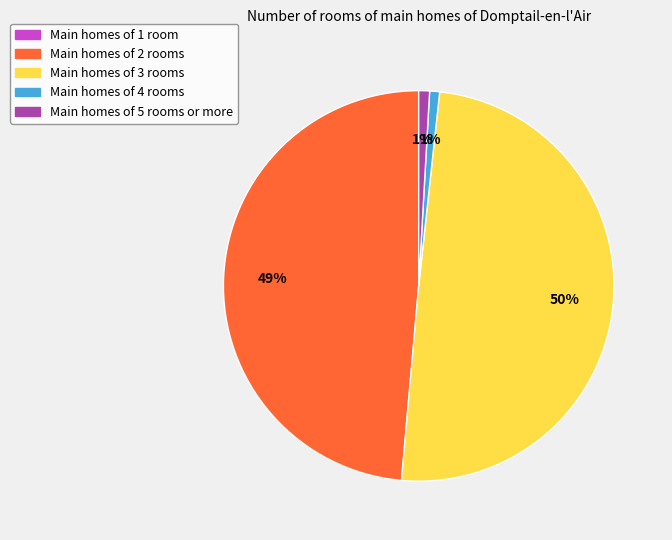

To the nearest percent, what is the average slice percentage?

20%